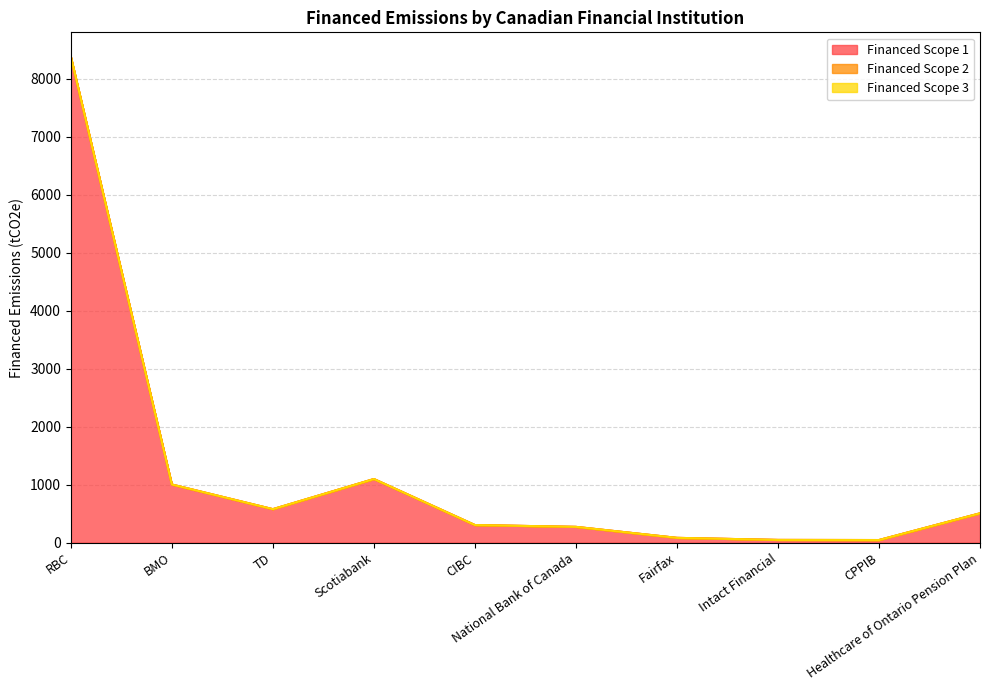

What is the maximum value for Financed Scope 1?

8374.7